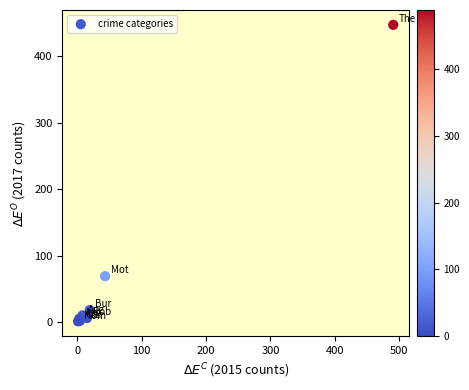

What Y value in the scatter plot is closest to 224?

69